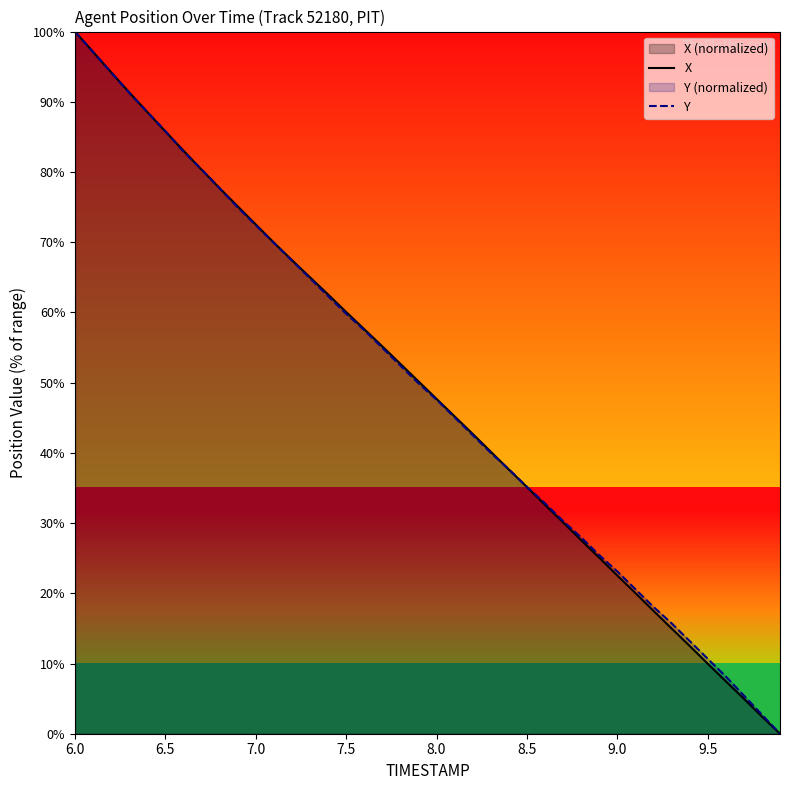

What value does the Y series have at 6.0?

100.0